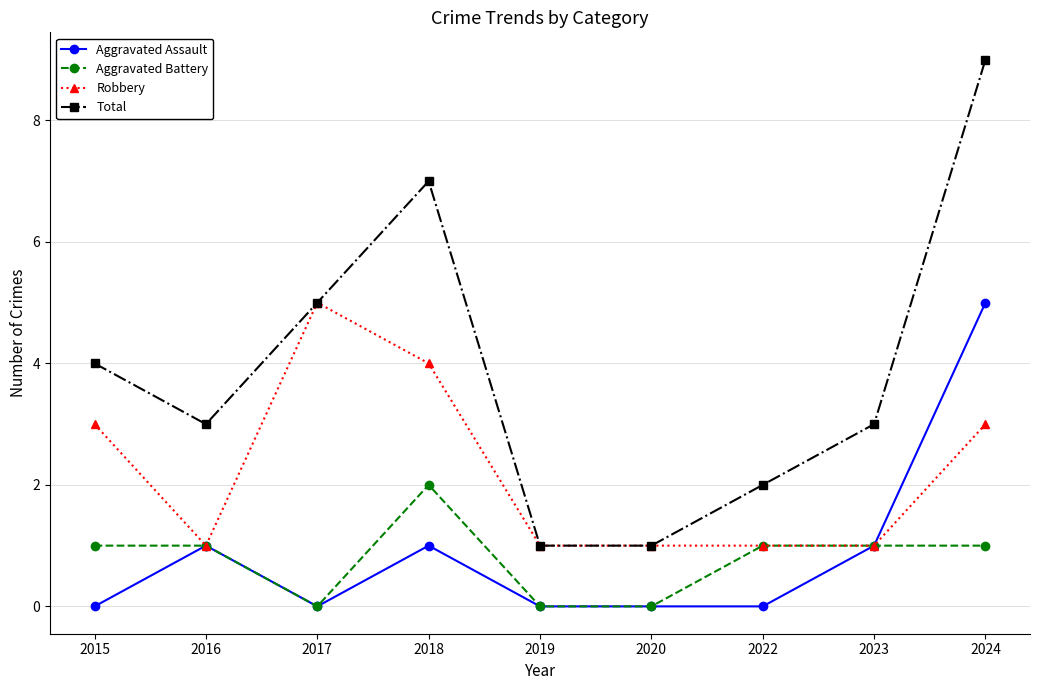

Where is the first local maximum for Robbery?

2017